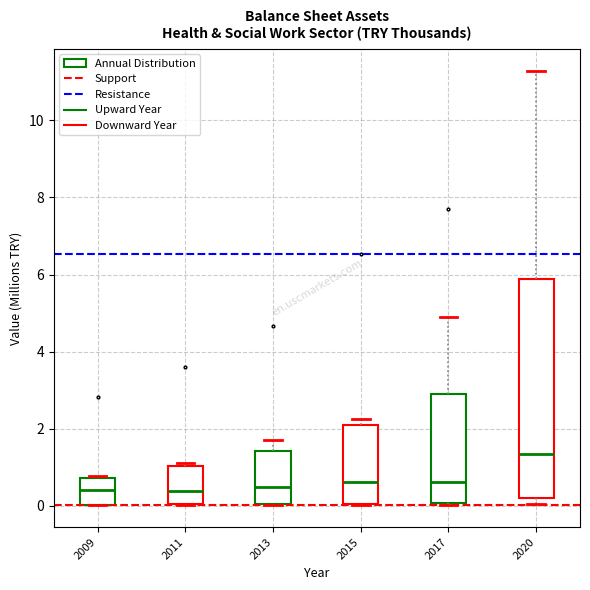

Reading left to right, read every box against the y-axis: the position of its median line, the range the box covers, and the ends of its whiskers. The values are not printed on the chart, so give them approximately, as read against the axis.

2009: median 0.4, box 0.0 to 0.8, whiskers 0.0 to 0.8
2011: median 0.4, box 0.0 to 1.0, whiskers 0.0 to 1.2
2013: median 0.4, box 0.0 to 1.4, whiskers 0.0 to 1.6
2015: median 0.6, box 0.0 to 2.0, whiskers 0.0 to 2.2
2017: median 0.6, box 0.0 to 3.0, whiskers 0.0 to 4.8
2020: median 1.4, box 0.2 to 5.8, whiskers 0.0 to 11.2